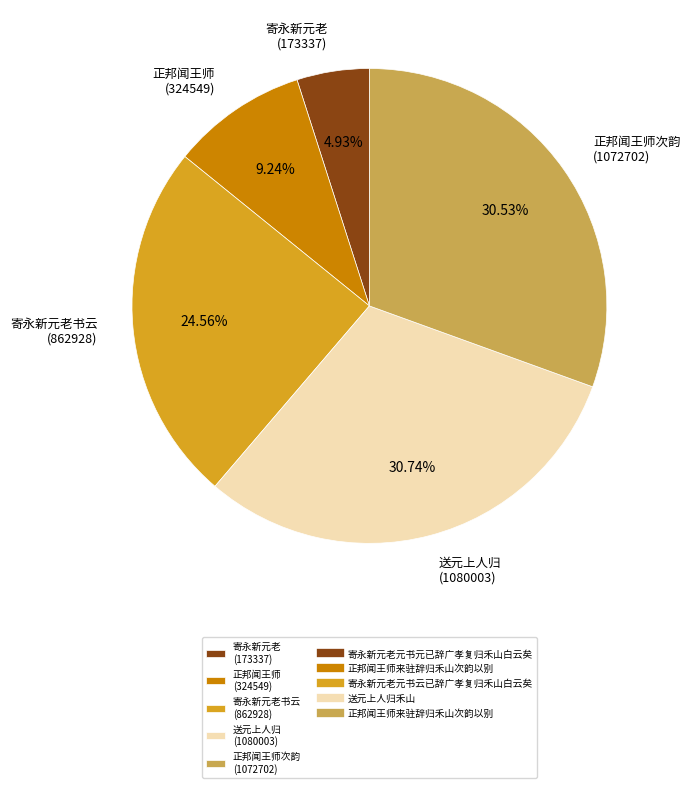

Do 寄永新元老 (173337) and 正邦闻王师 (324549) together represent more than half of the pie?

No